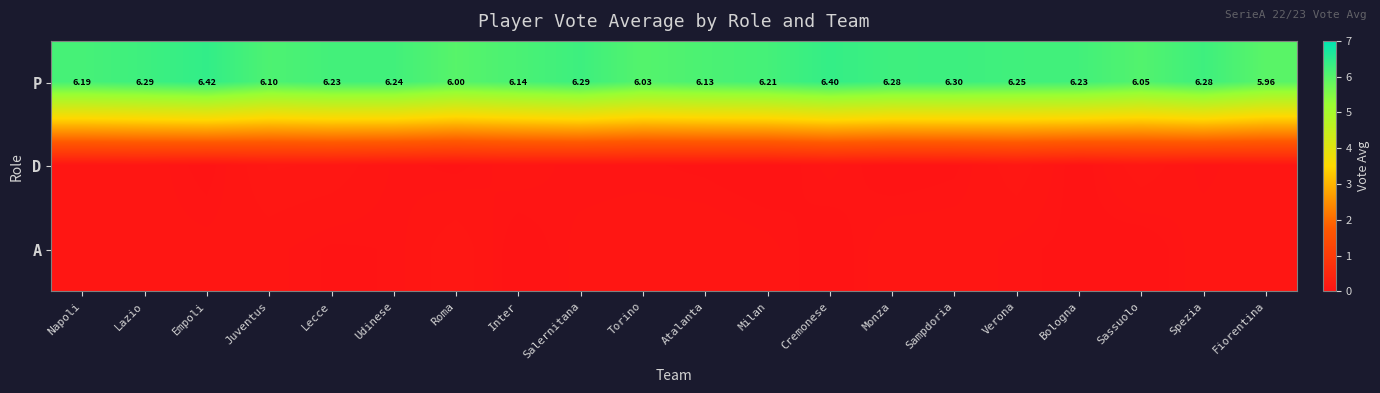

What is the difference between the maximum and second lowest values in the row_1 series?

0.1